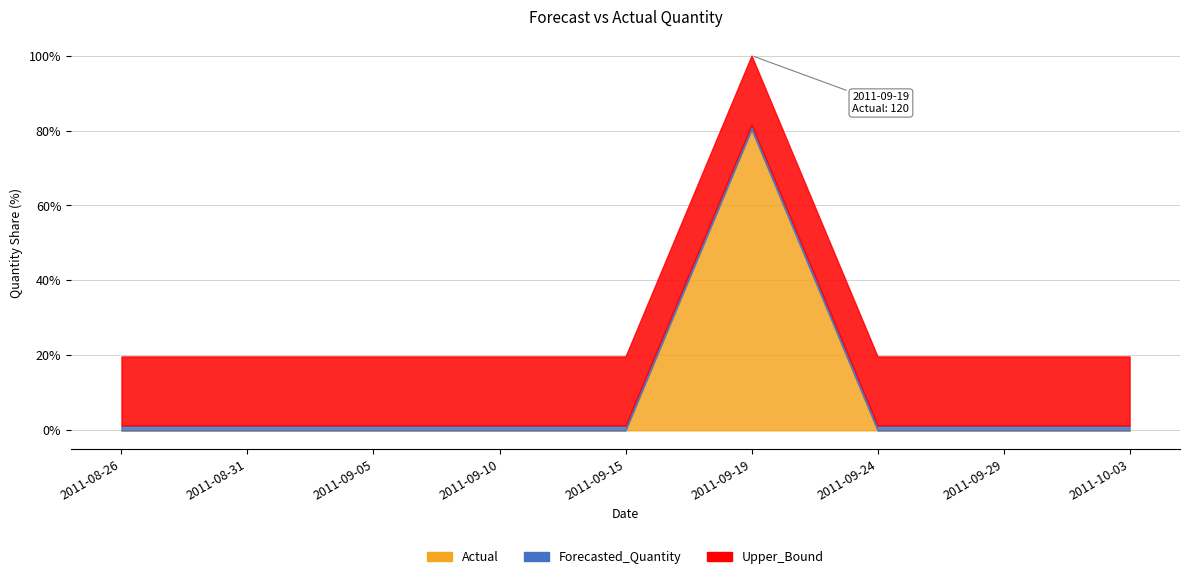

At 2011-08-26, list the series in order from smallest to largest.

Actual, Forecasted_Quantity, Upper_Bound